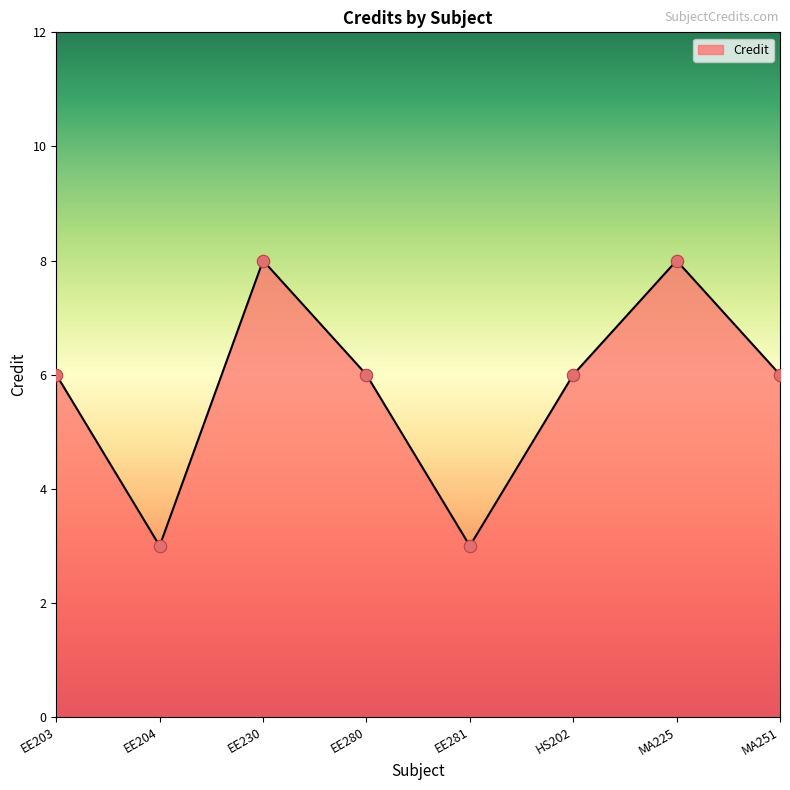

What is the change in value from EE281 to HS202?

+3